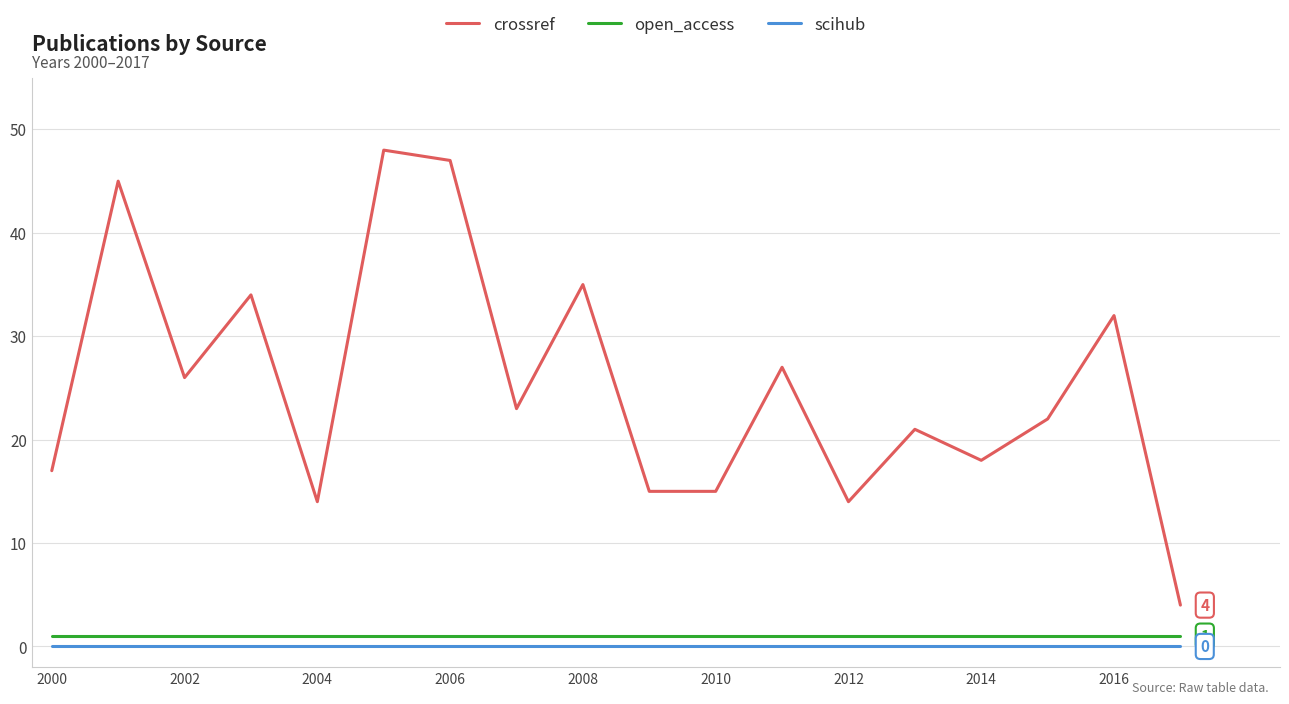

What is the difference between the maximum and minimum values in the crossref series?

44